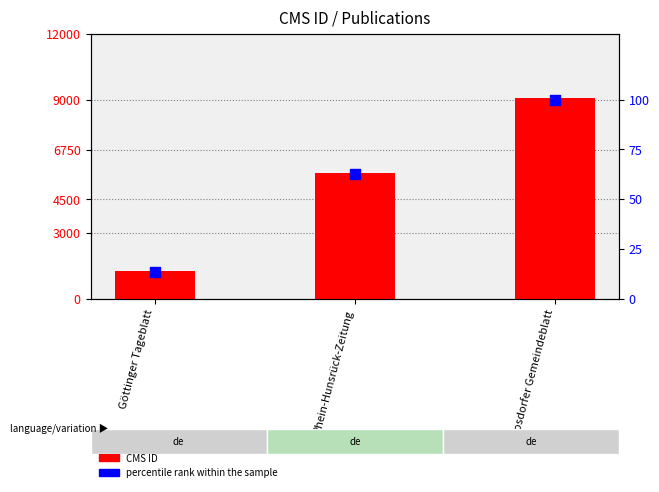

What is the total value across all series at Rhein-Hunsrück-Zeitung?

5740.4